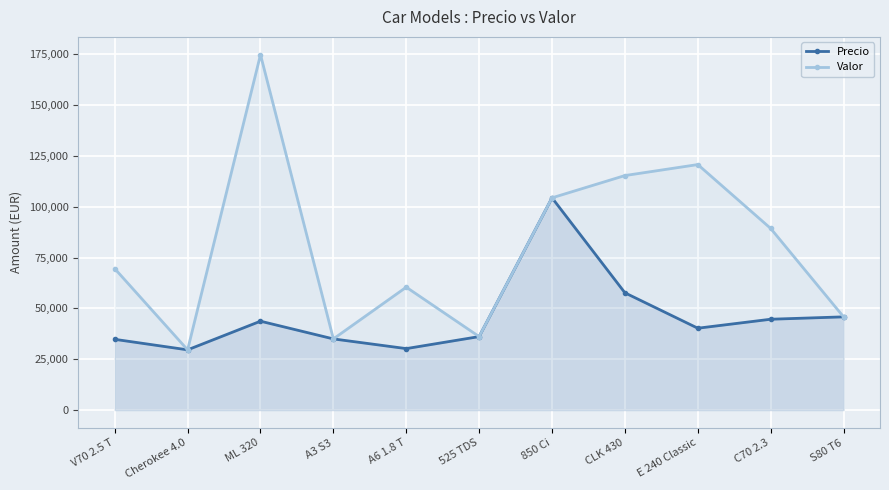

Which series has the largest total across all categories?

Valor